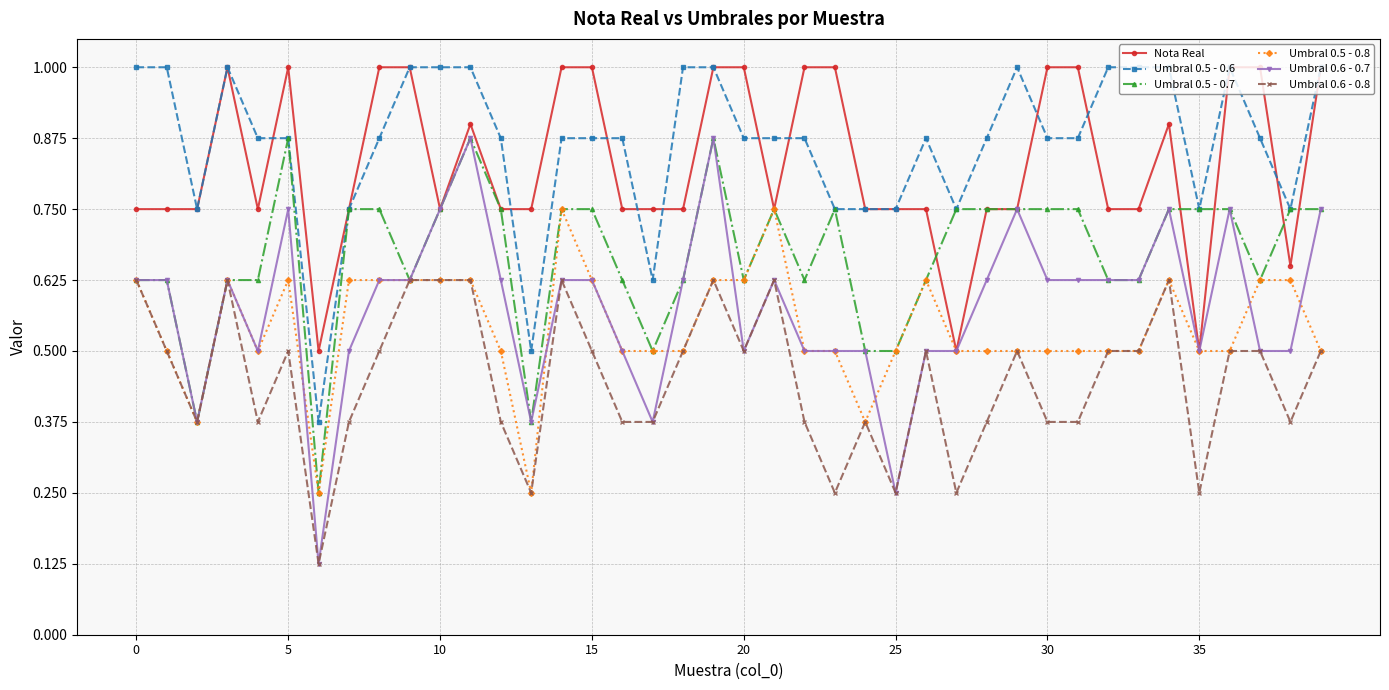

True or false: Umbral 0.5 - 0.7 has more than 2 interior local peaks.

True